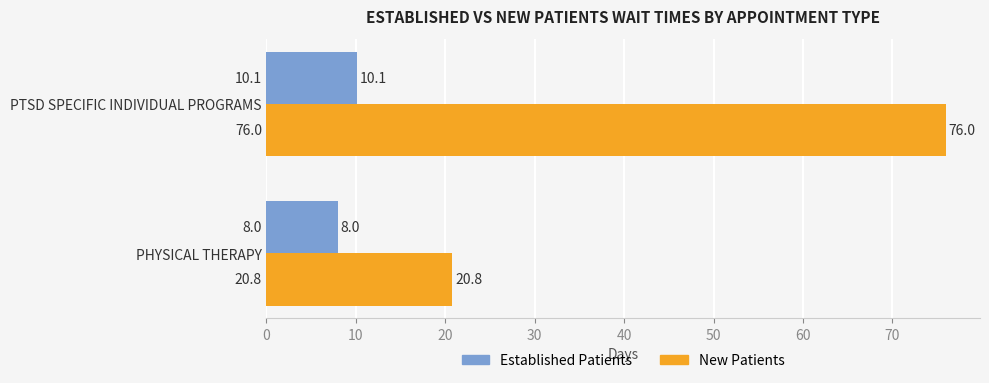

Which series has the widest spread of values?

New Patients